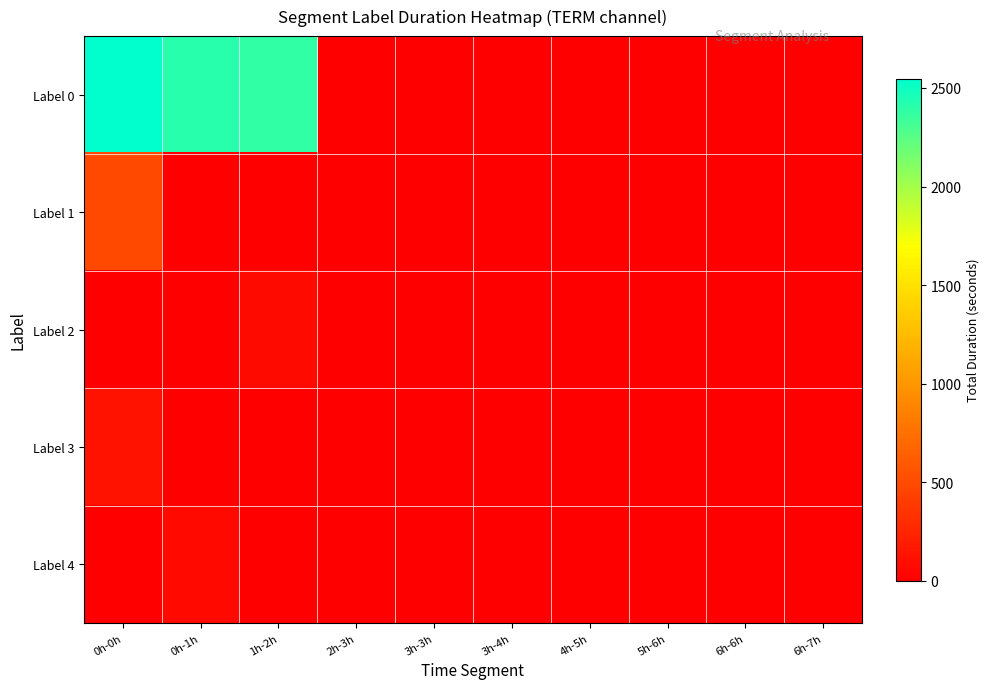

List the series in order of their peak value, lowest first.

Label 4, Label 2, Label 3, Label 1, Label 0